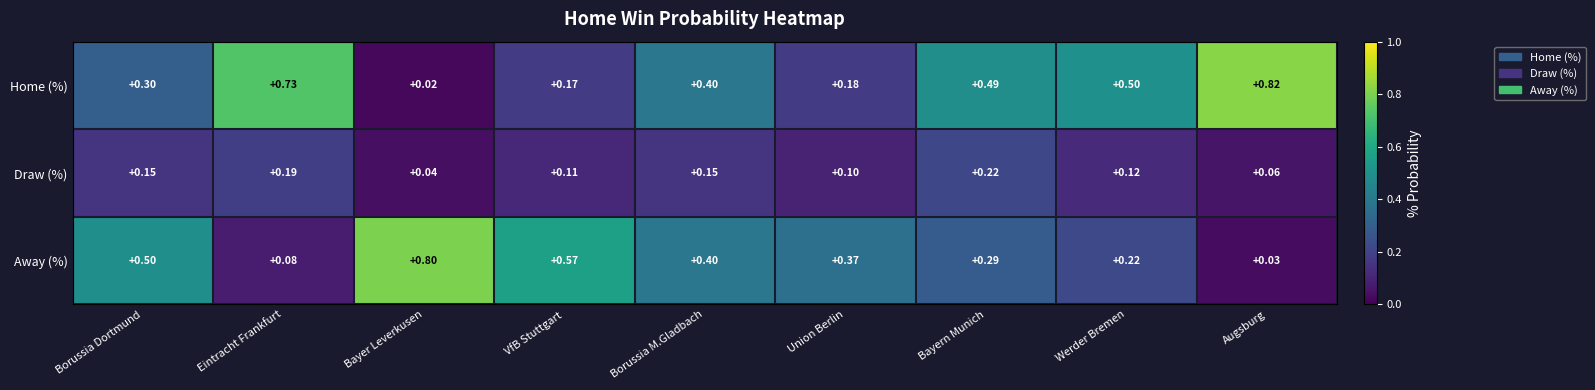

Is the value of Draw (%) at Werder Bremen greater than the value of Away (%) at Eintracht Frankfurt?

Yes